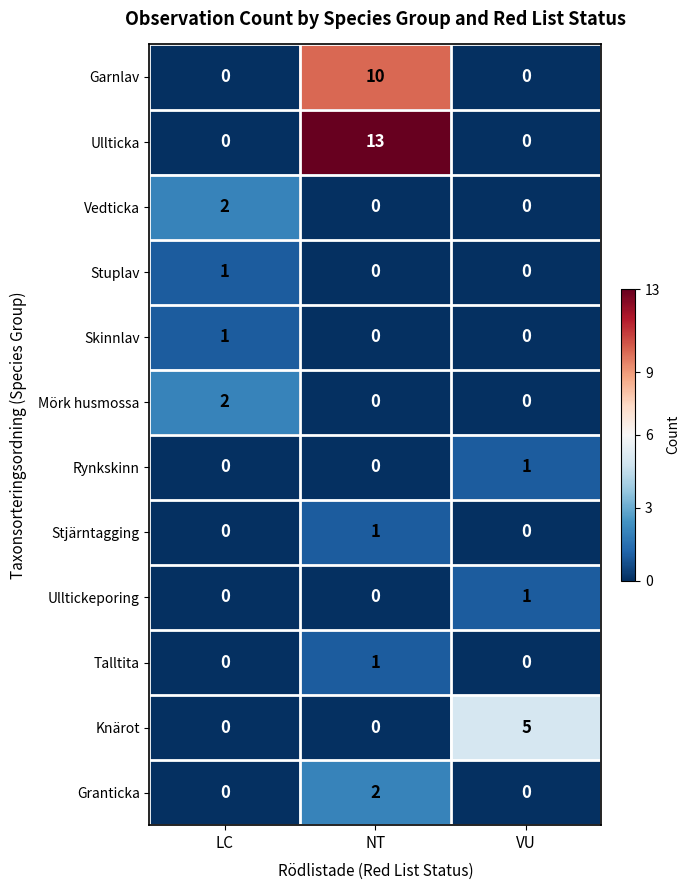

Is it true that Talltita equals 0 at VU?

True